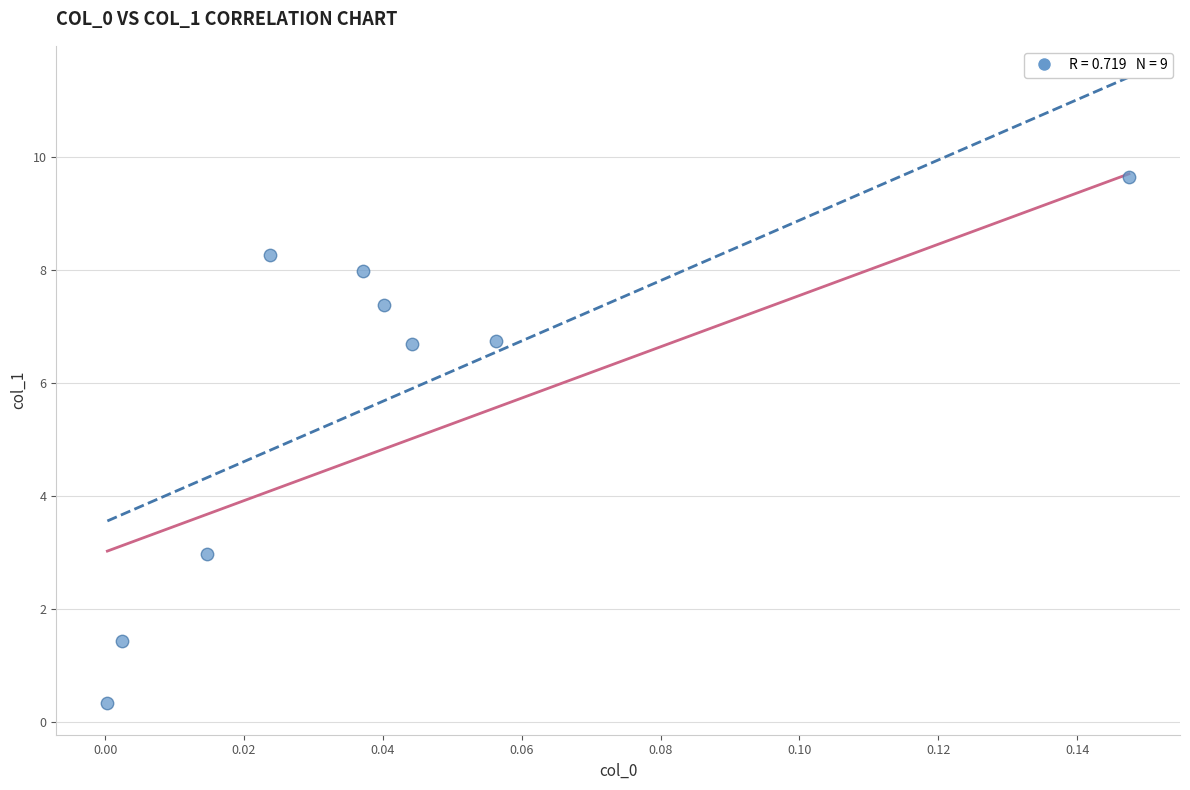

What is the range of Y values (max minus min)?

9.3